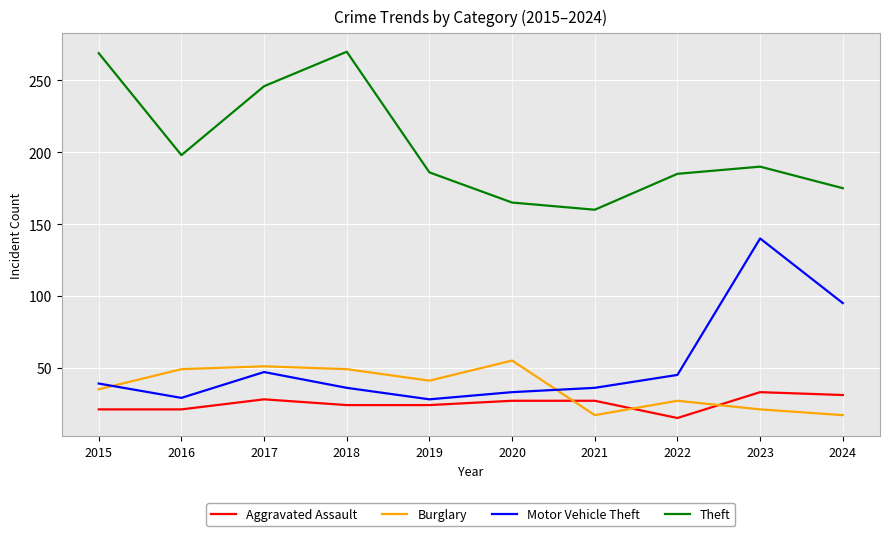

Between 2015 and 2023, which series saw the biggest shift?

Motor Vehicle Theft